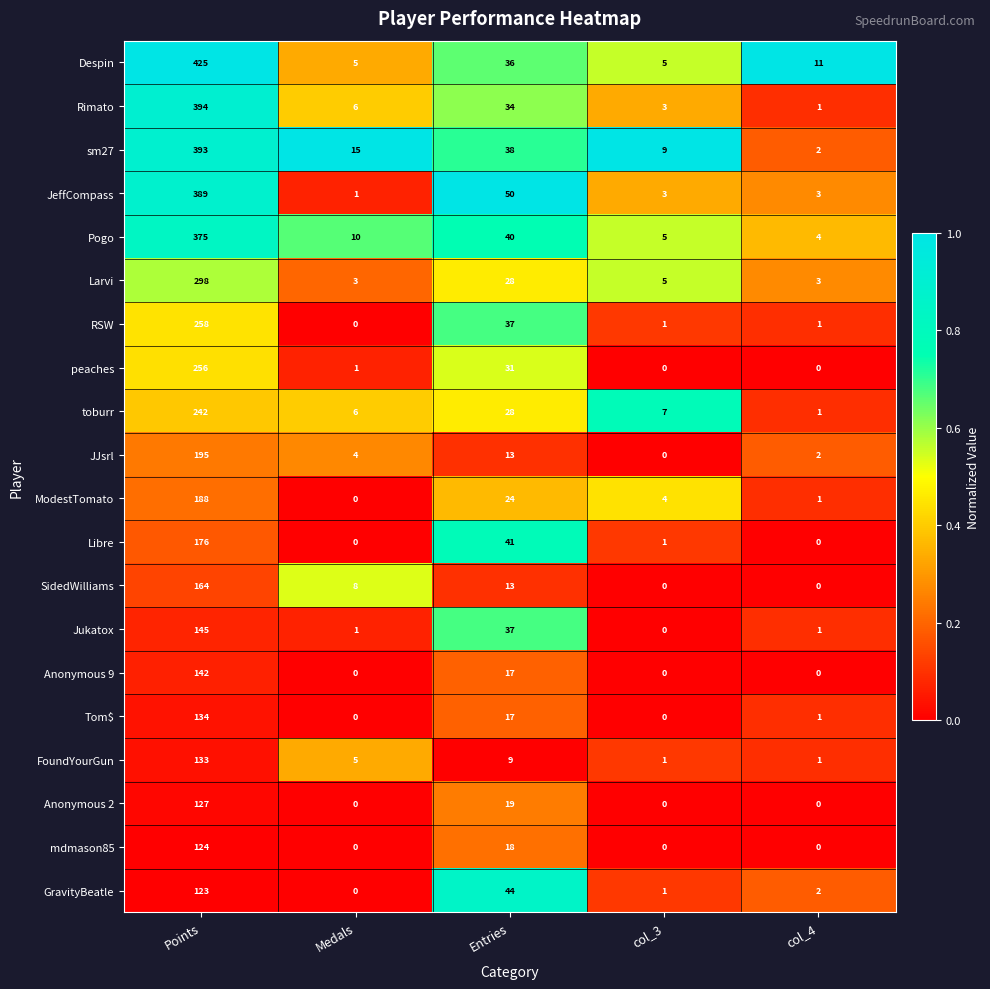

What is the sum of the Rimato values at col_3 and Medals?

9